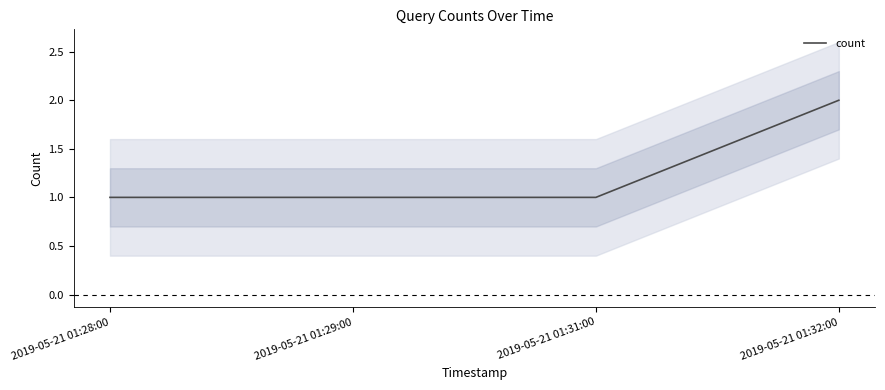

Reading left to right, extract all data points from this chart.

1	1	1	2